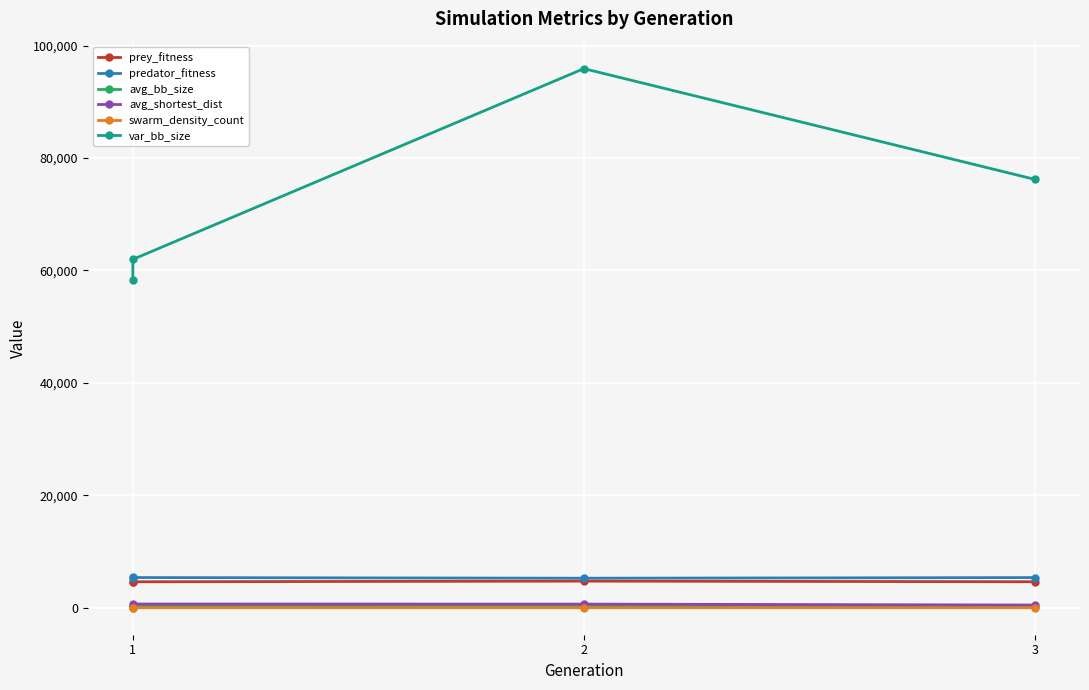

True or false: var_bb_size has more than 0 points higher than both neighbors.

True